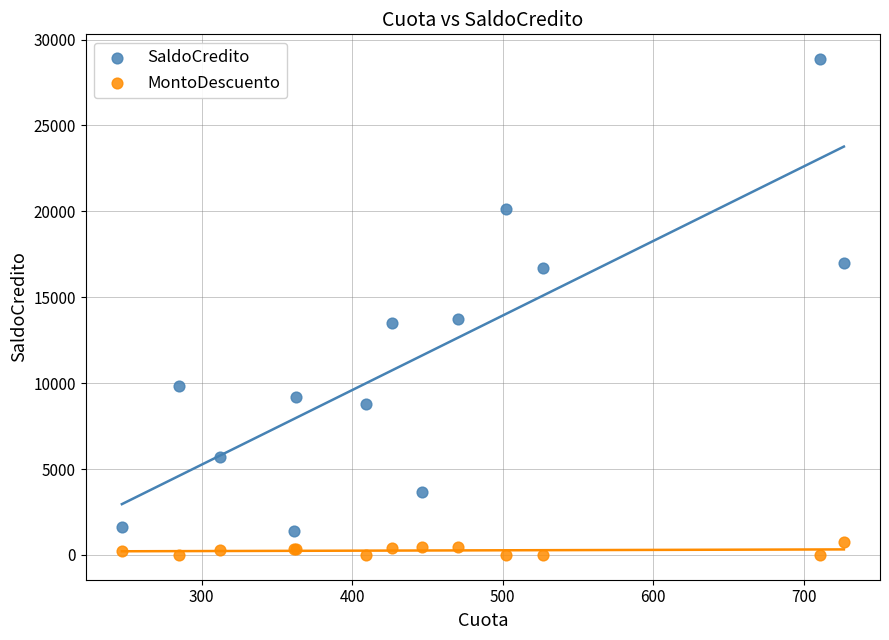

Which series reaches the maximum Y coordinate?

SaldoCredito